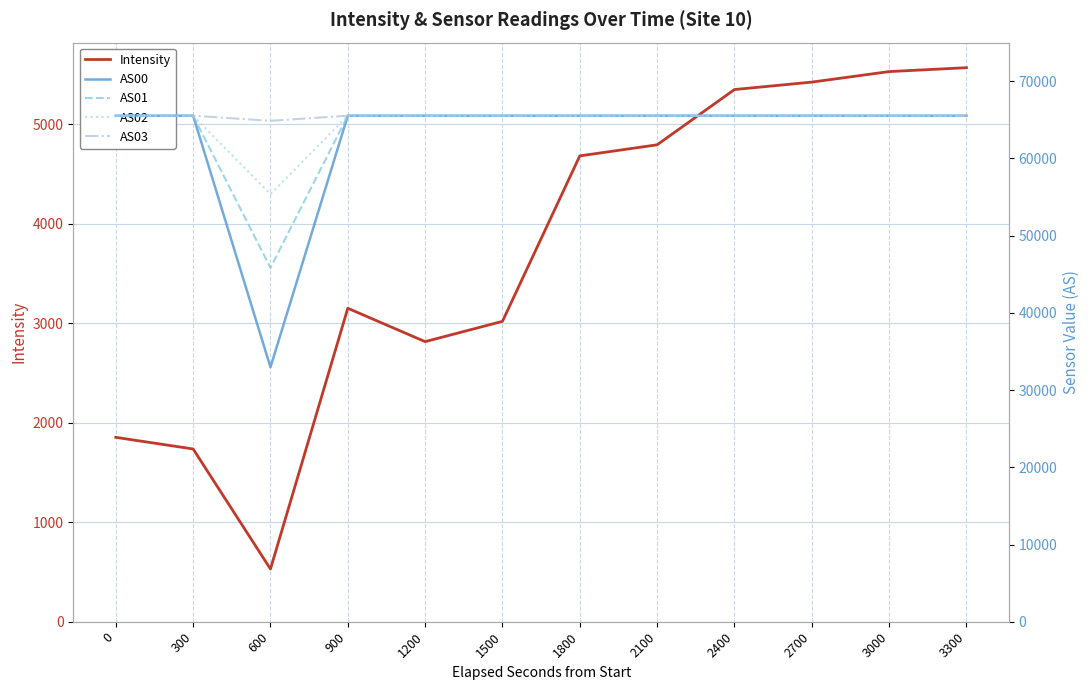

How many values in the Intensity series exceed 4684?

6